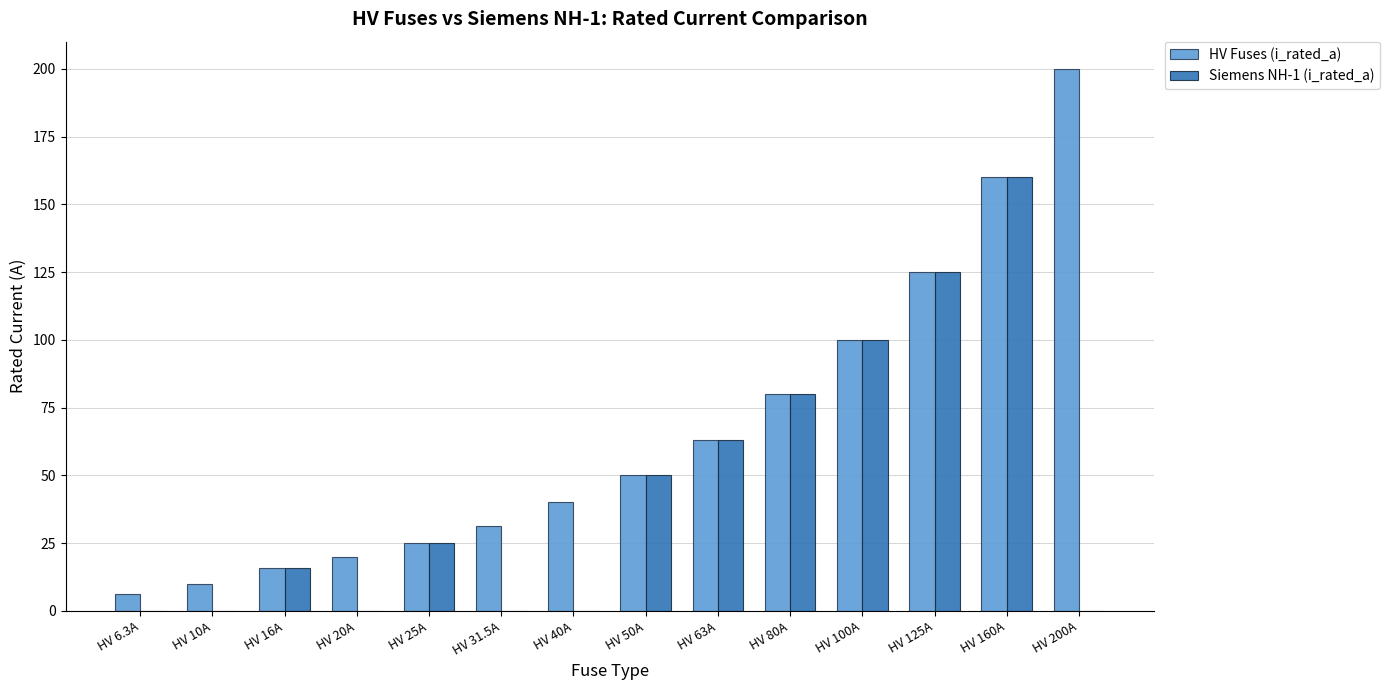

How many Siemens NH-1 (i_rated_a) values are between 0 and 80?

11